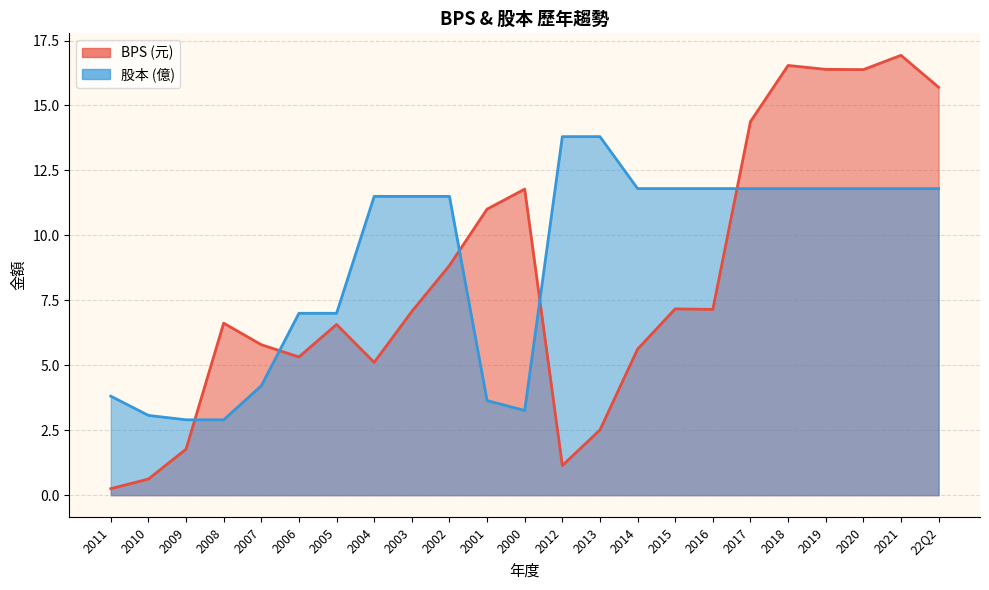

How many data points in BPS are less than 7?

11